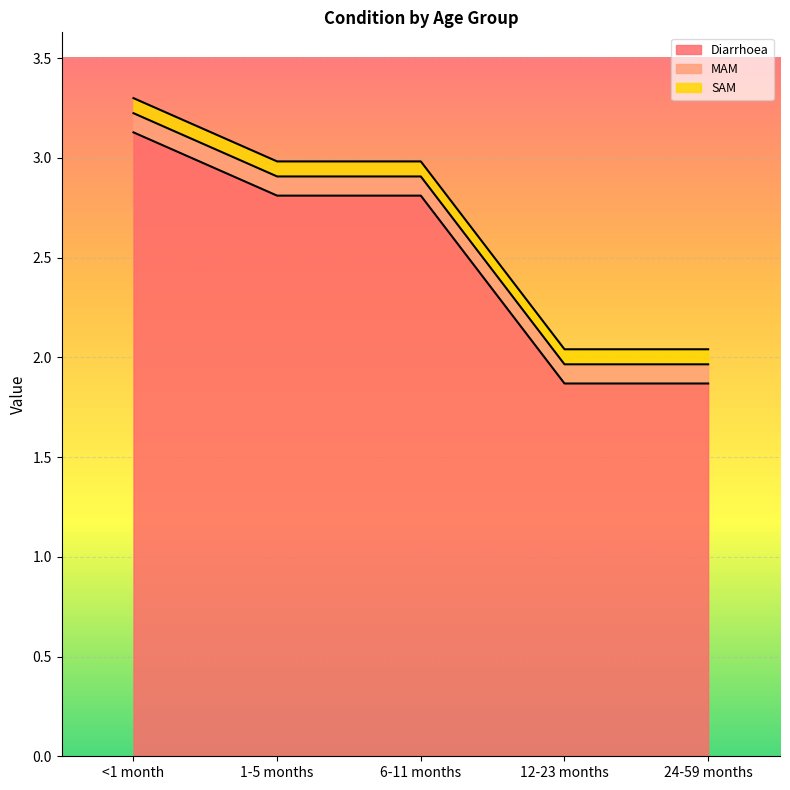

What is the lowest value of the Diarrhoea series?

1.9